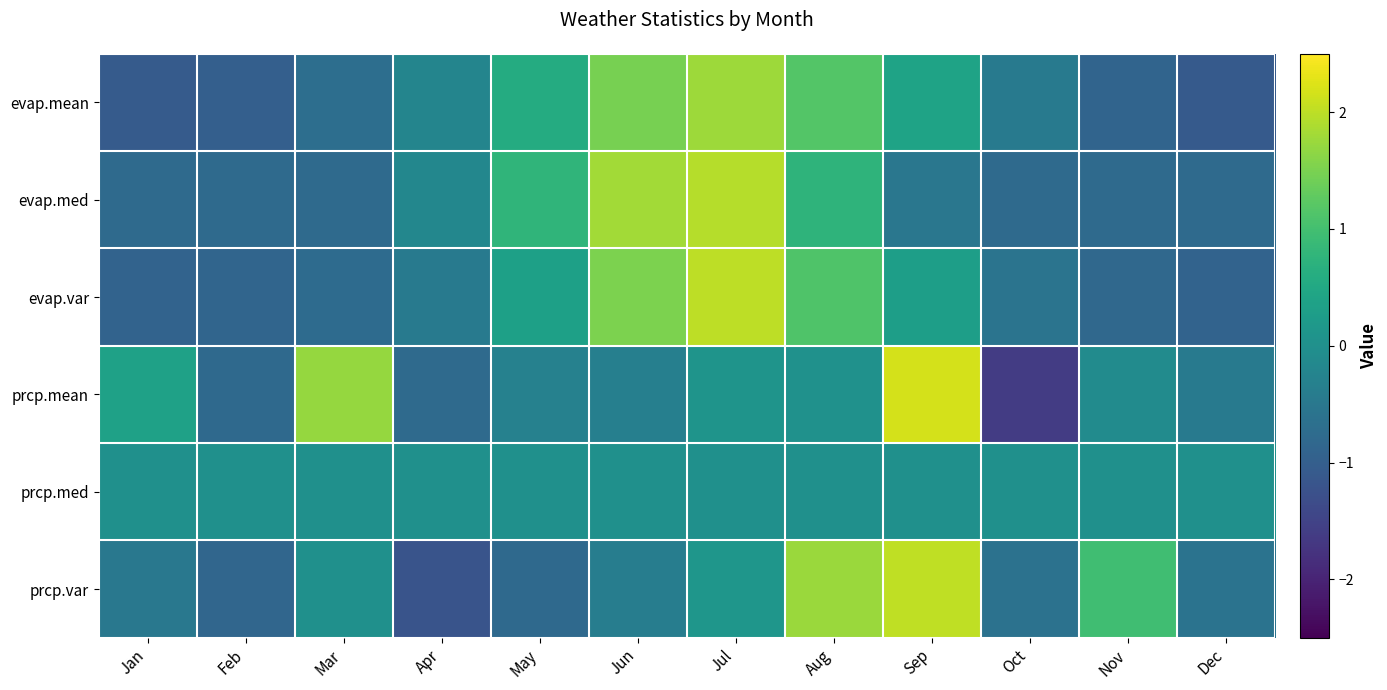

Rank the series at Jul from highest to lowest value.

evap.var, evap.med, evap.mean, prcp.var, prcp.mean, prcp.med